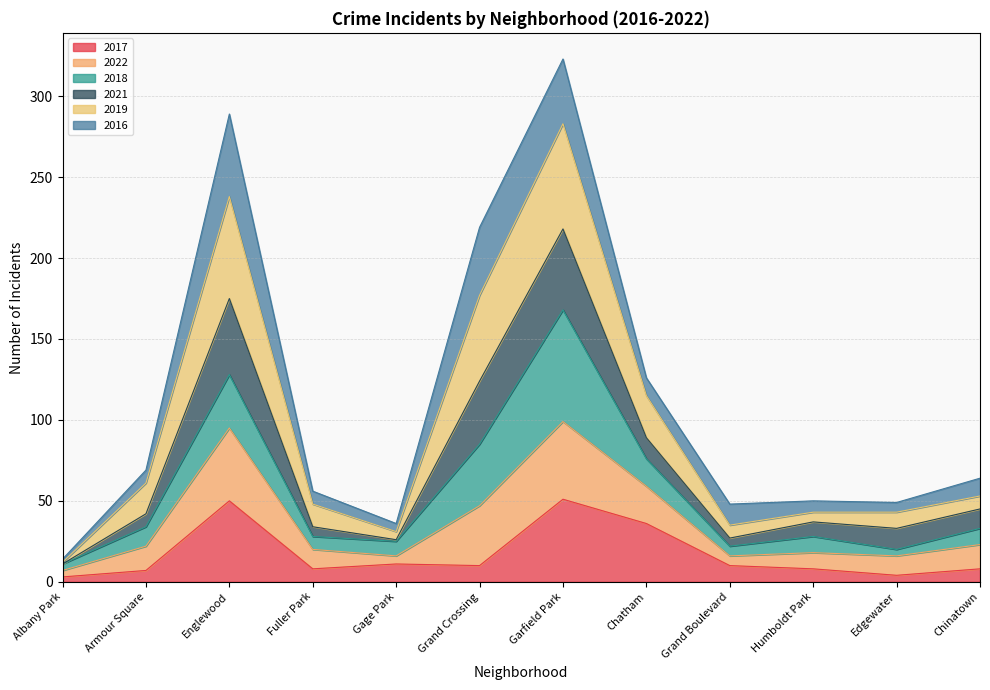

At which label is 2019 closest to 147?

Grand Crossing